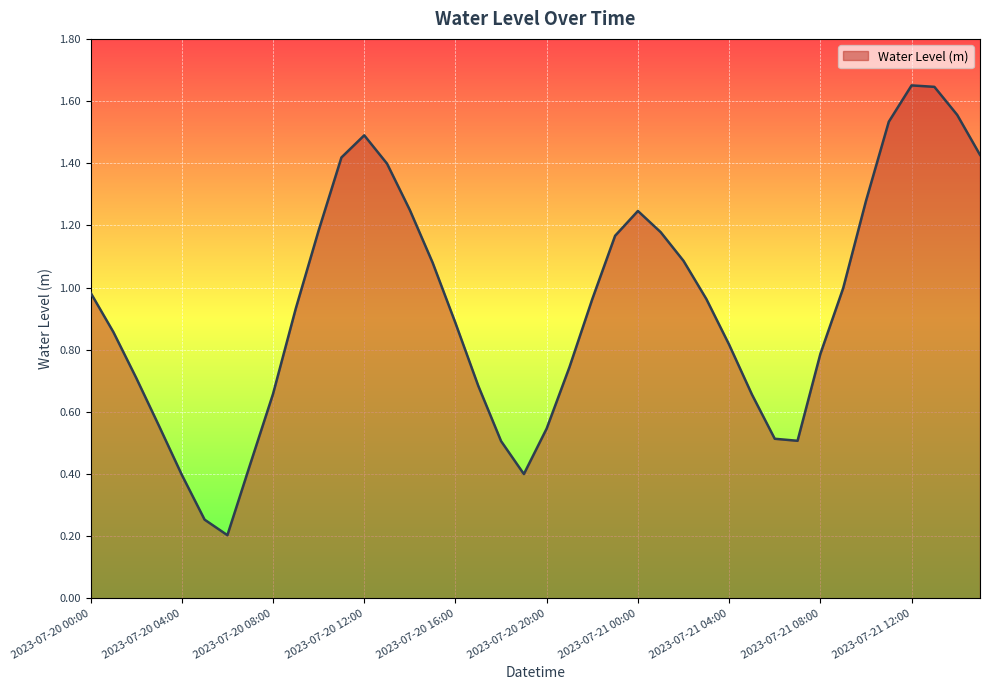

Does the chart have visible grid lines?

Yes